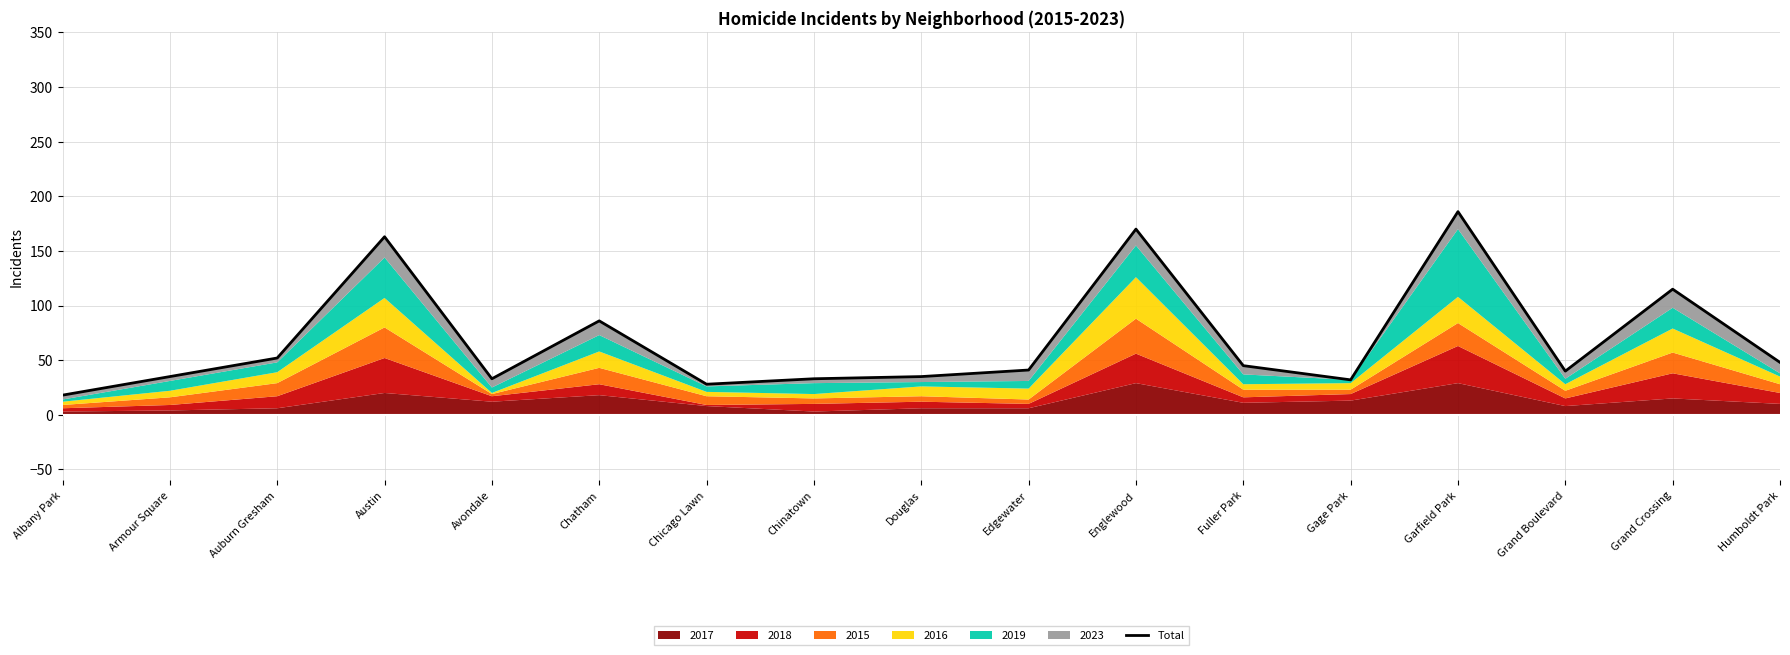

Reading right to left, transcribe all the data shown in this chart.

48	115	40	186	32	45	170	41	35	33	28	86	33	163	52	35	18